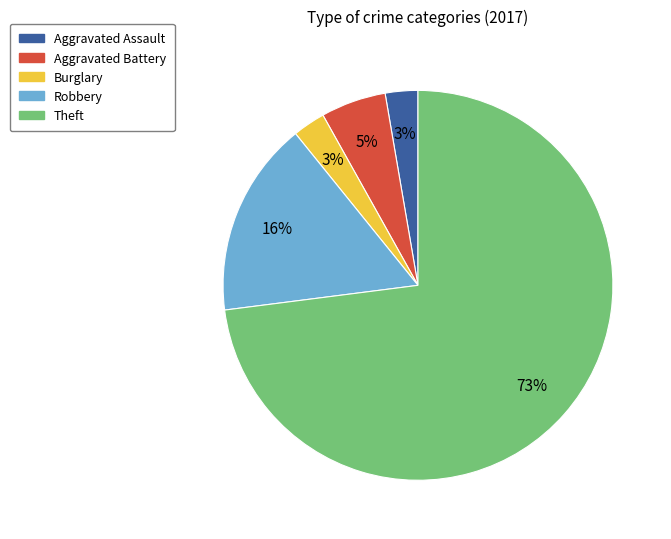

What is the largest slice in the pie chart?

Theft